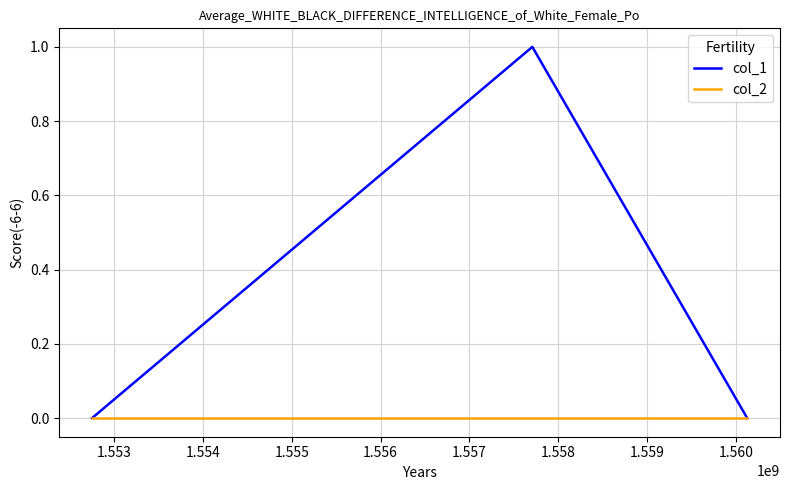

Which series has the largest range (max minus min)?

col_1